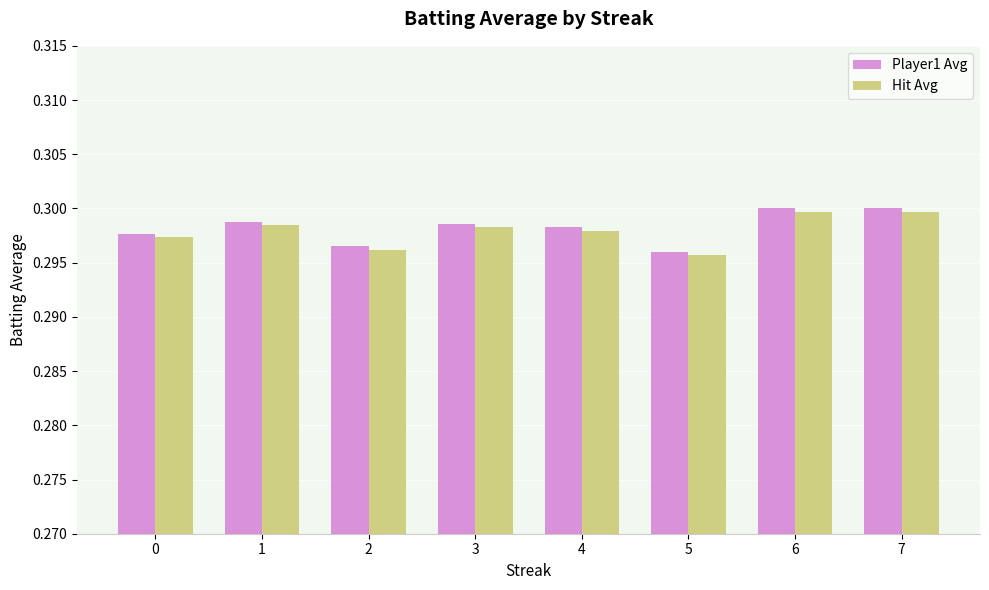

The Player1 Avg series shows 0.3 at 6. True or false?

True